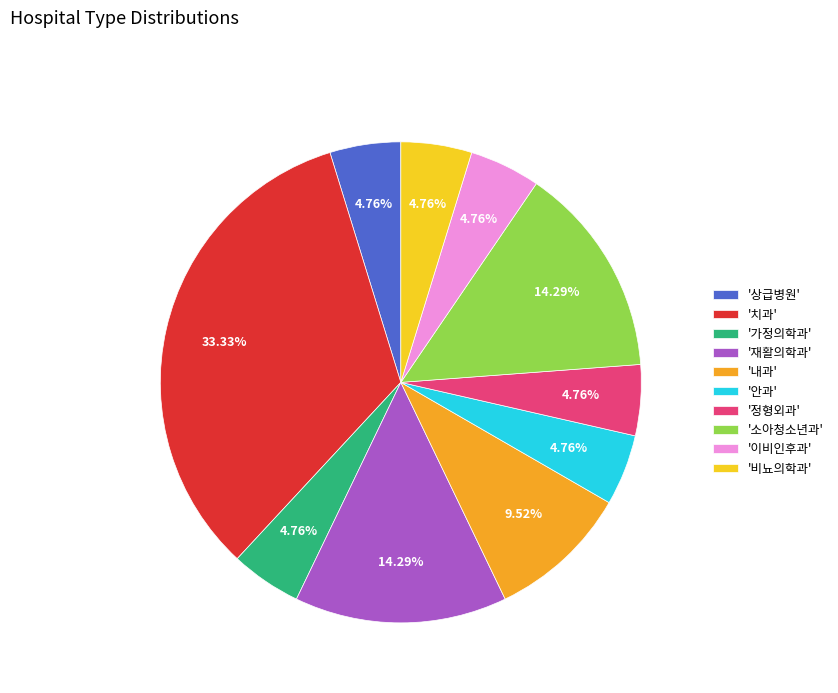

Which has a higher value, '내과' or '가정의학과'?

'내과'